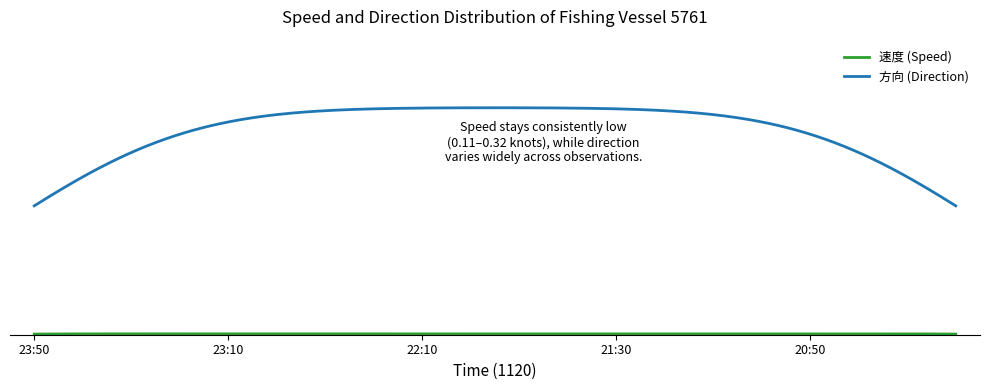

In 速度, how many points are lower than both neighbors (excluding endpoints)?

3